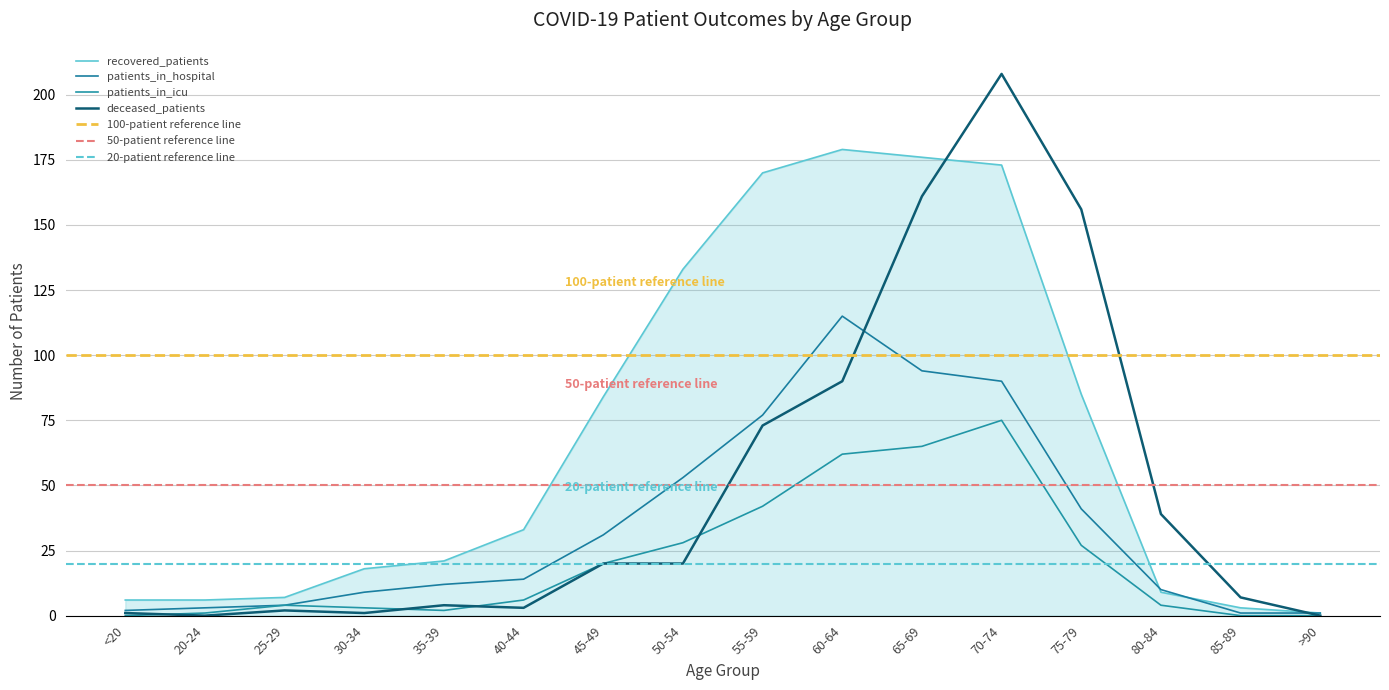

How many positive values does the patients_in_icu series have?

13